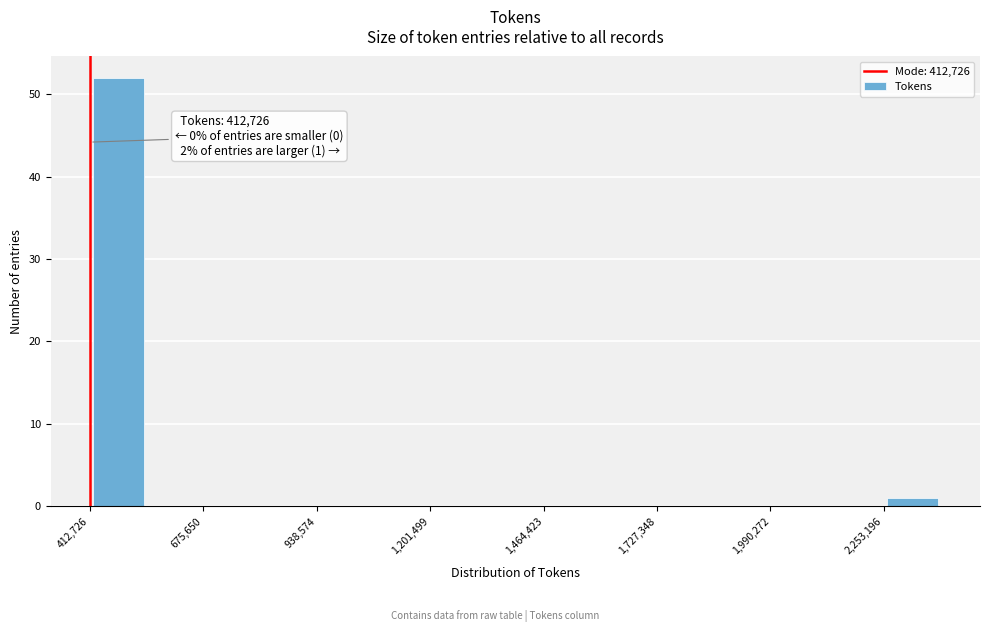

Read against the x-axis, roughly where is the centre of the tallest bar?

500000